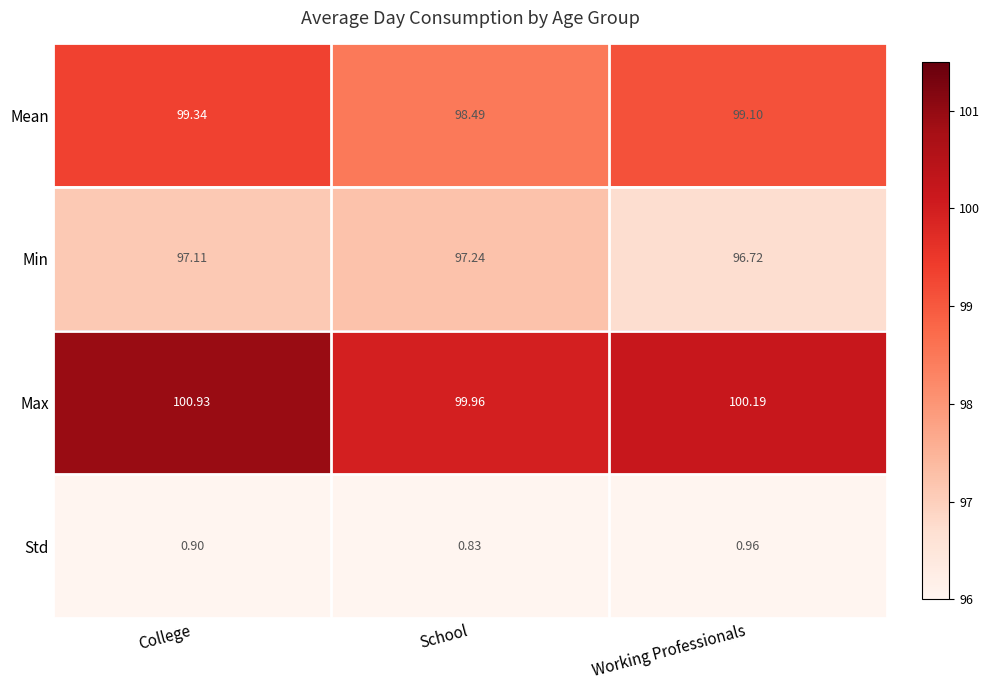

Where is Min nearest to the value 96?

Working Professionals